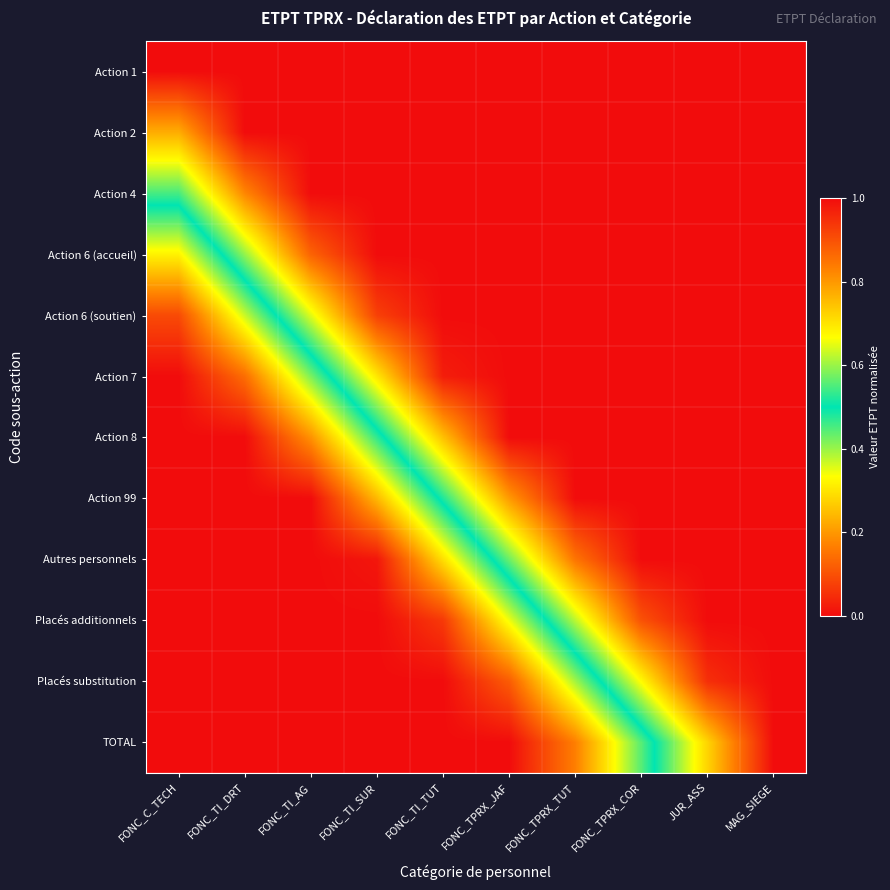

At how many categories does at least one series exceed 0?

9